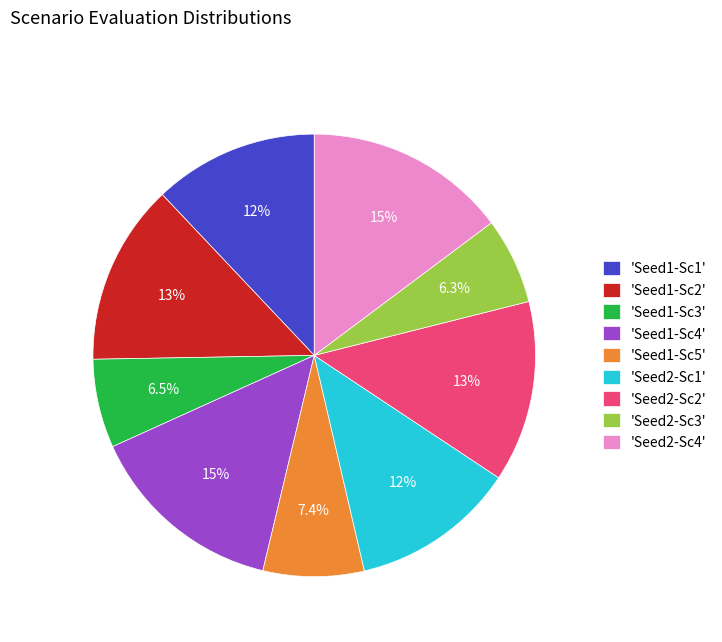

How many segments does this pie chart have?

9